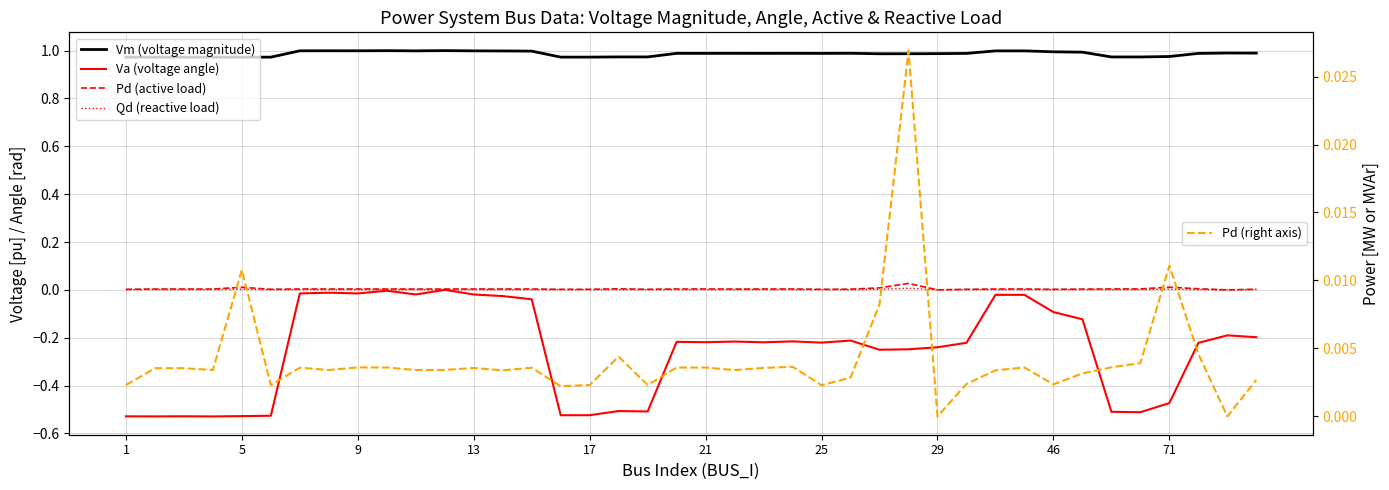

True or false: Pd (active load) and Vm (voltage magnitude) intersect in this chart.

False